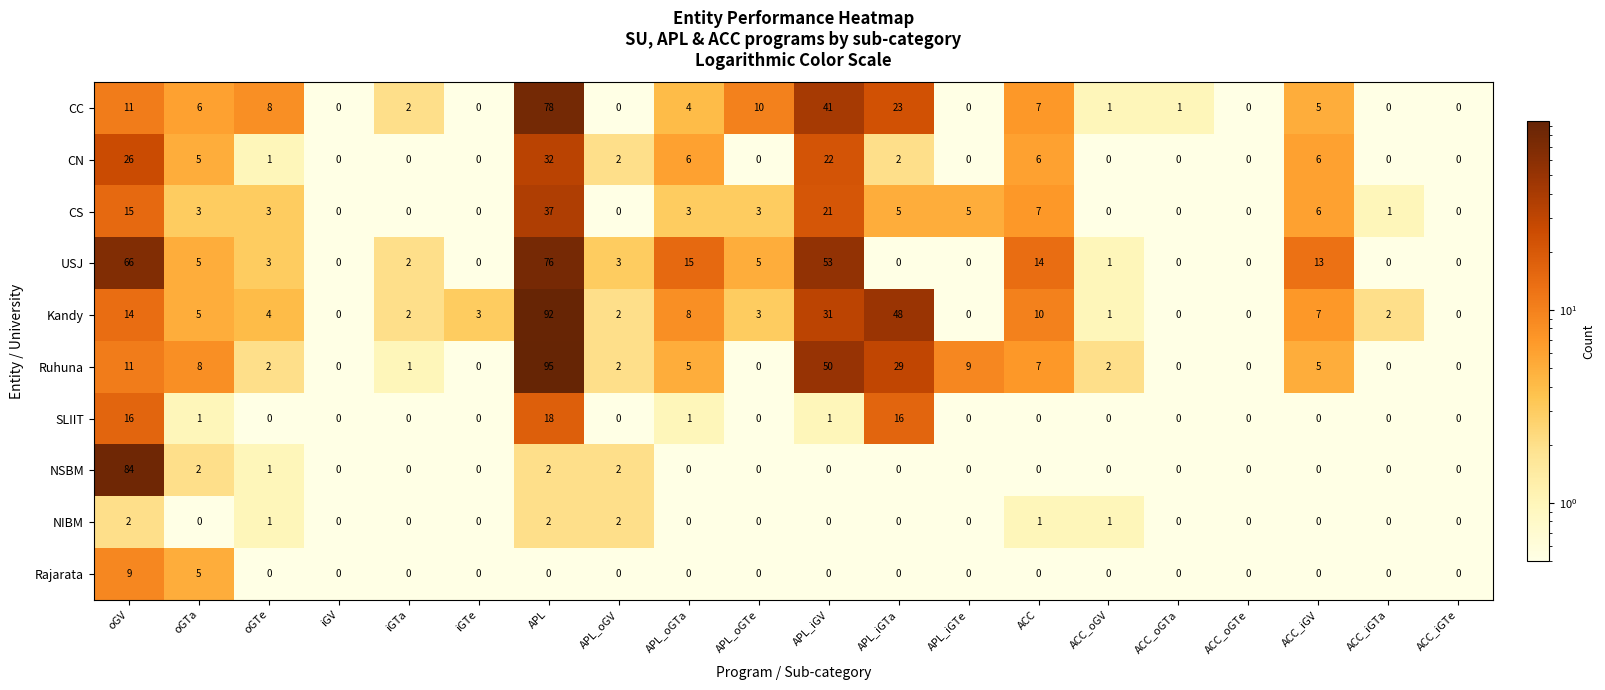

True or false: NIBM has a value of 0 at ACC_iGV.

True